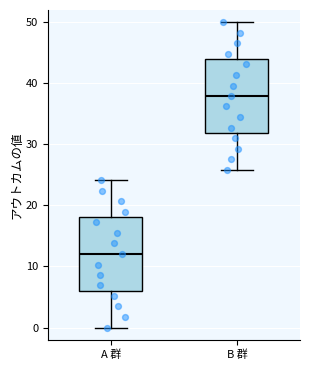

Which box has the lowest median line?

A 群